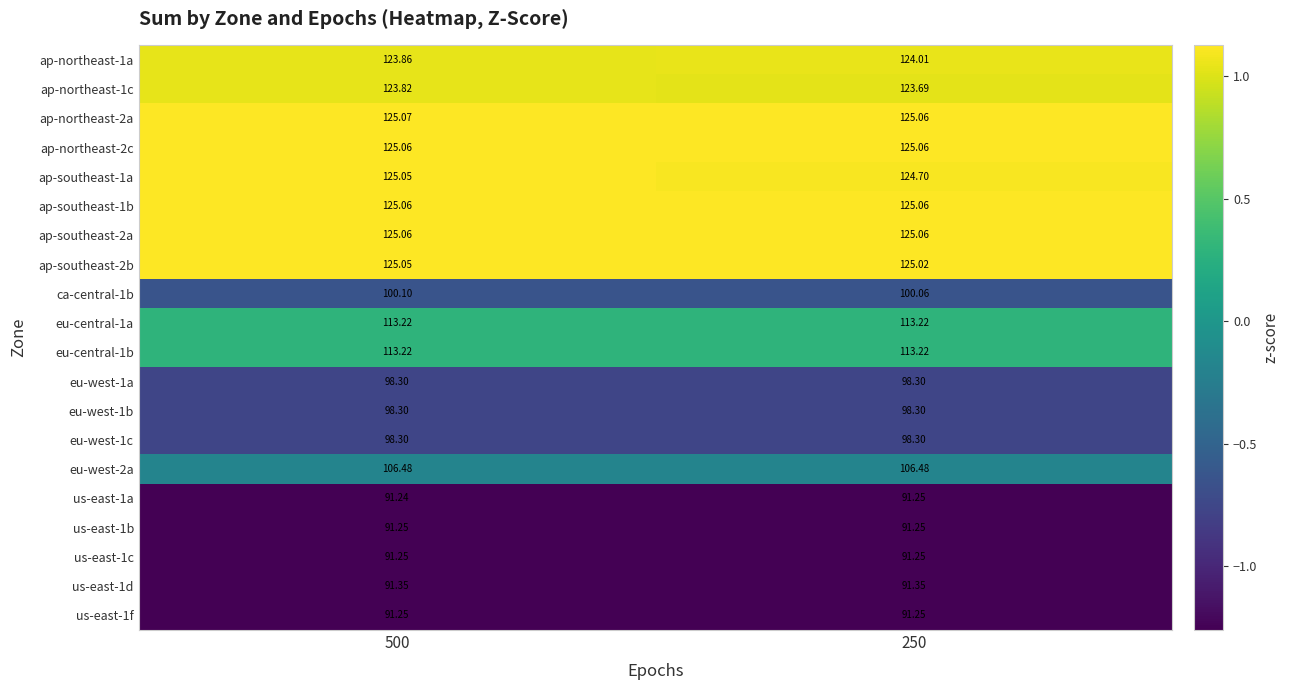

Is the value of ca-central-1b at 500 greater than the value of ap-southeast-2b at 500?

No